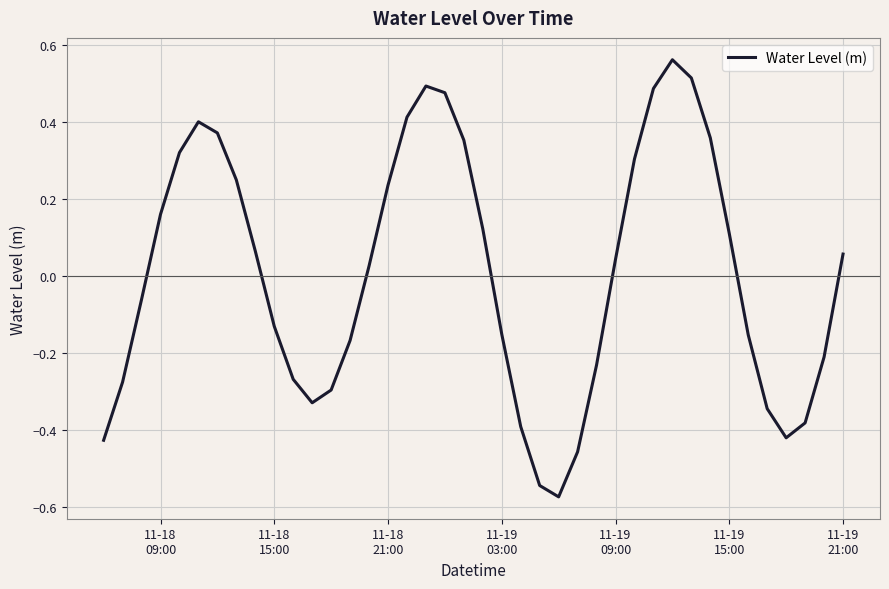

What is the difference between the maximum and minimum values?

1.1